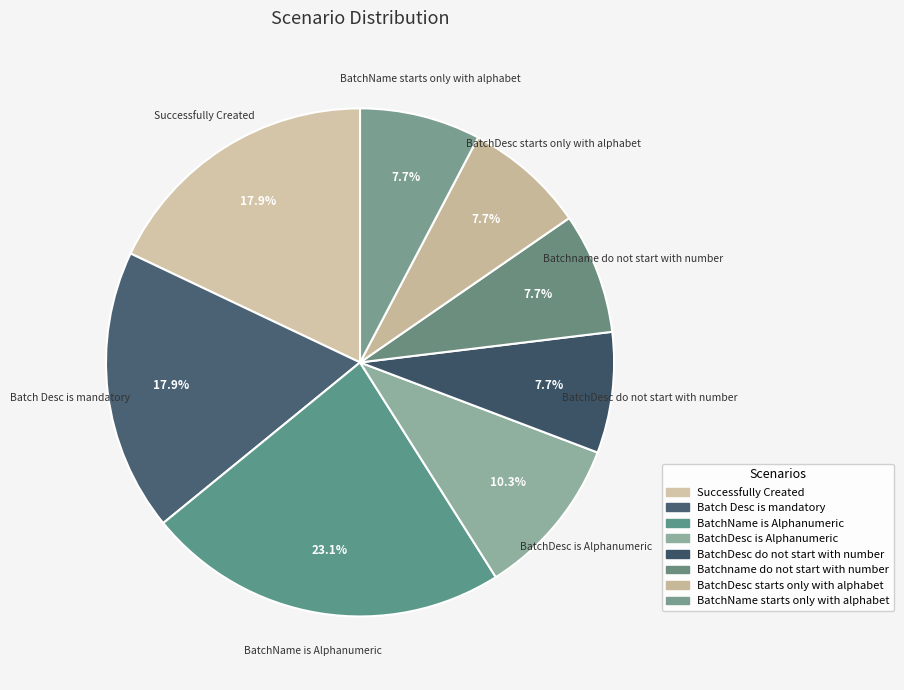

Is there any slice that represents more than half of the pie?

No